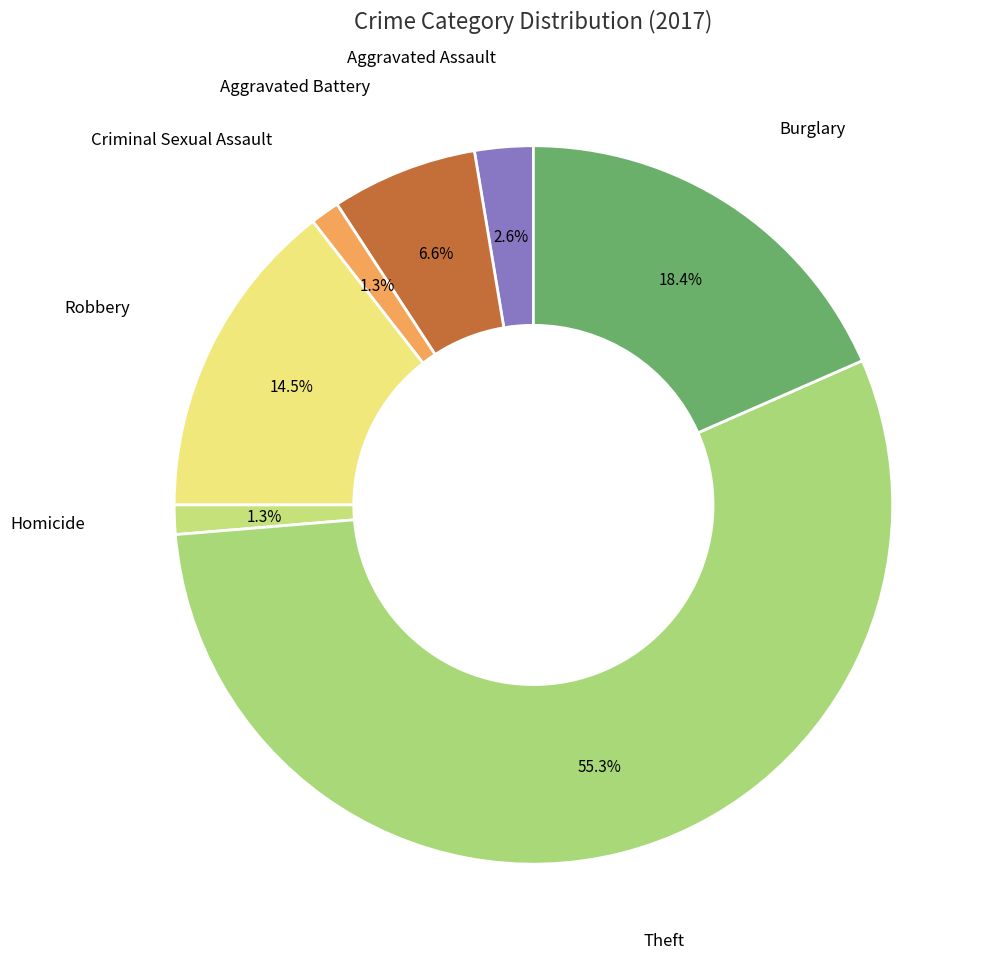

How many slices are in this pie chart?

7